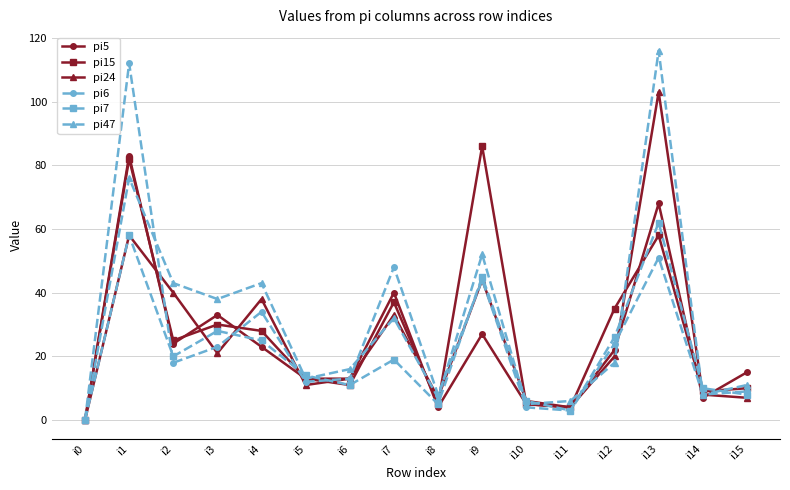

The value of pi5 at i13 is 31. True or false?

False